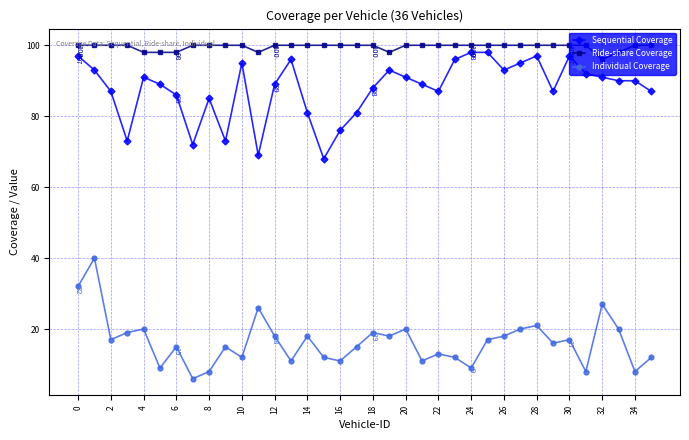

True or false: Individual Coverage has more than 1 points higher than both neighbors.

True